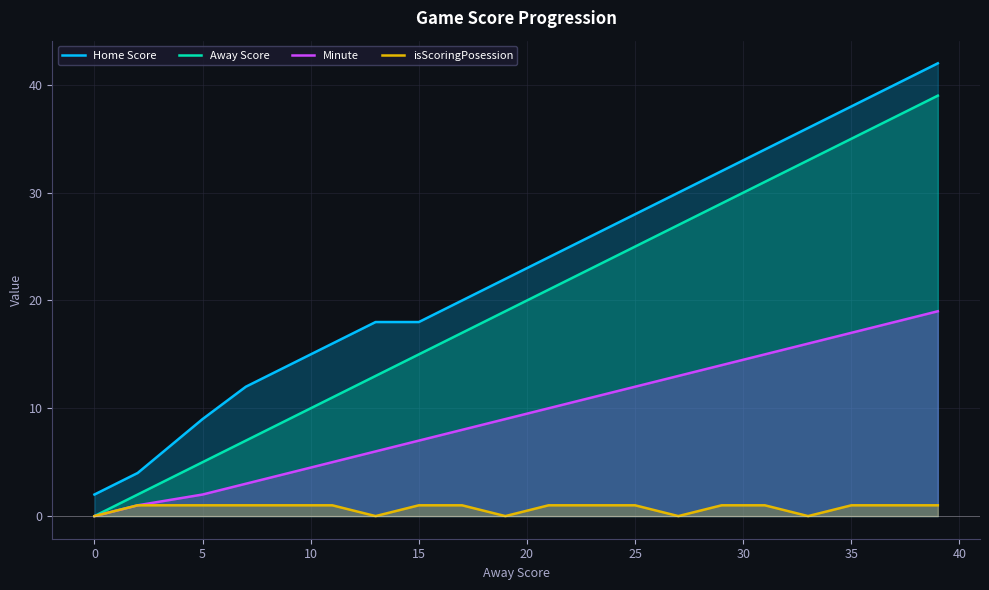

Which series has the largest range (max minus min)?

Home Score